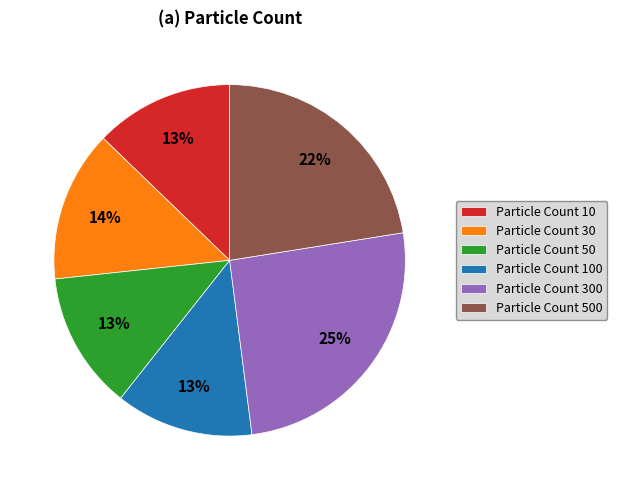

To the nearest percent, what percentage of the pie is Particle Count 50?

13%